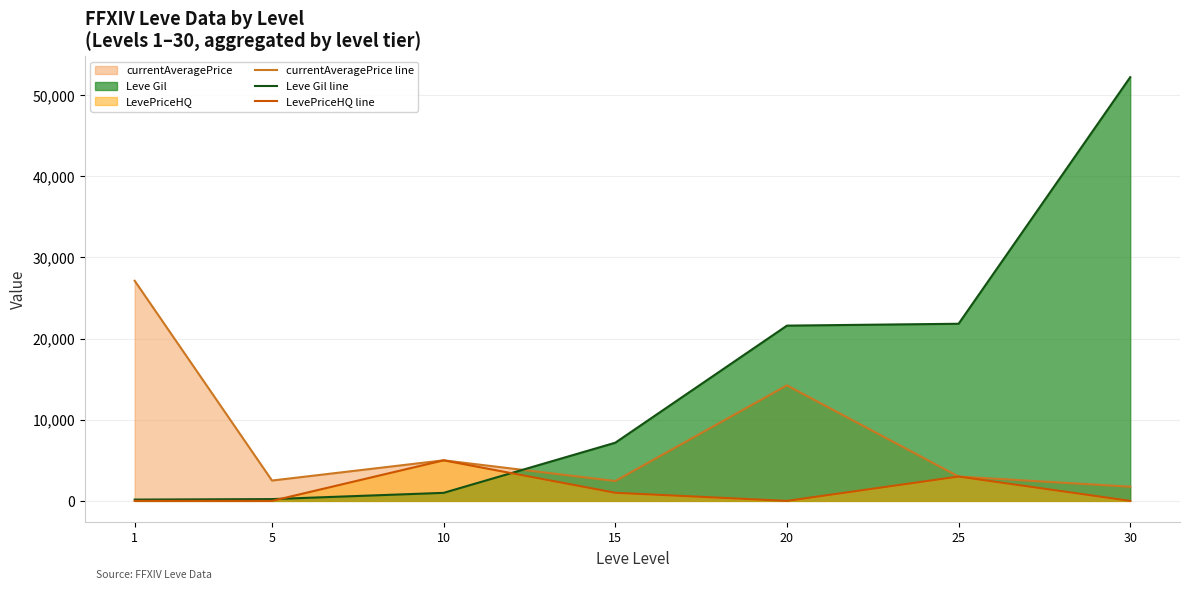

Which series has the largest total across all categories?

Leve Gil line